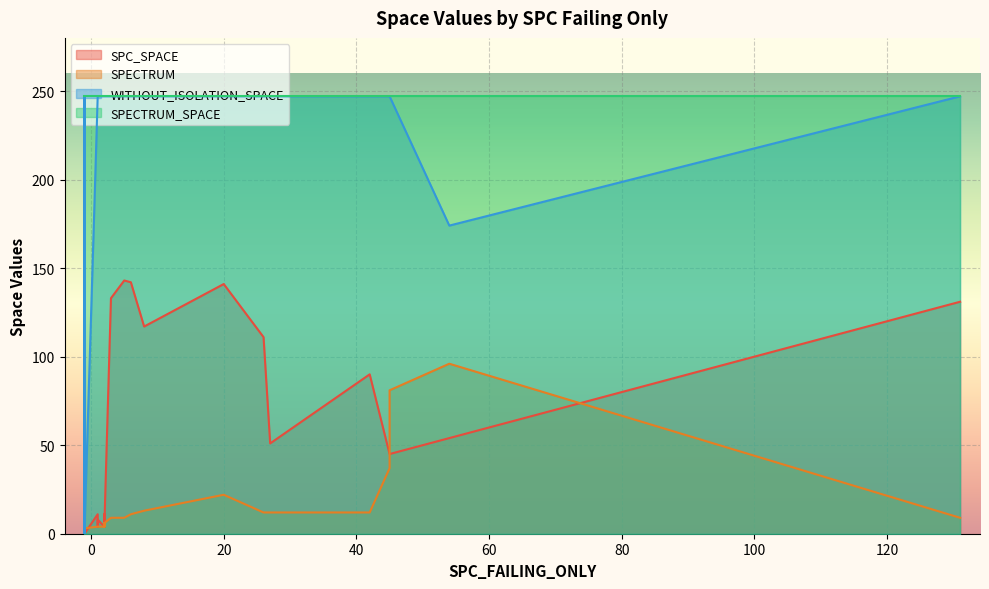

Where do SPECTRUM and SPC_SPACE first cross each other?

1 and 2